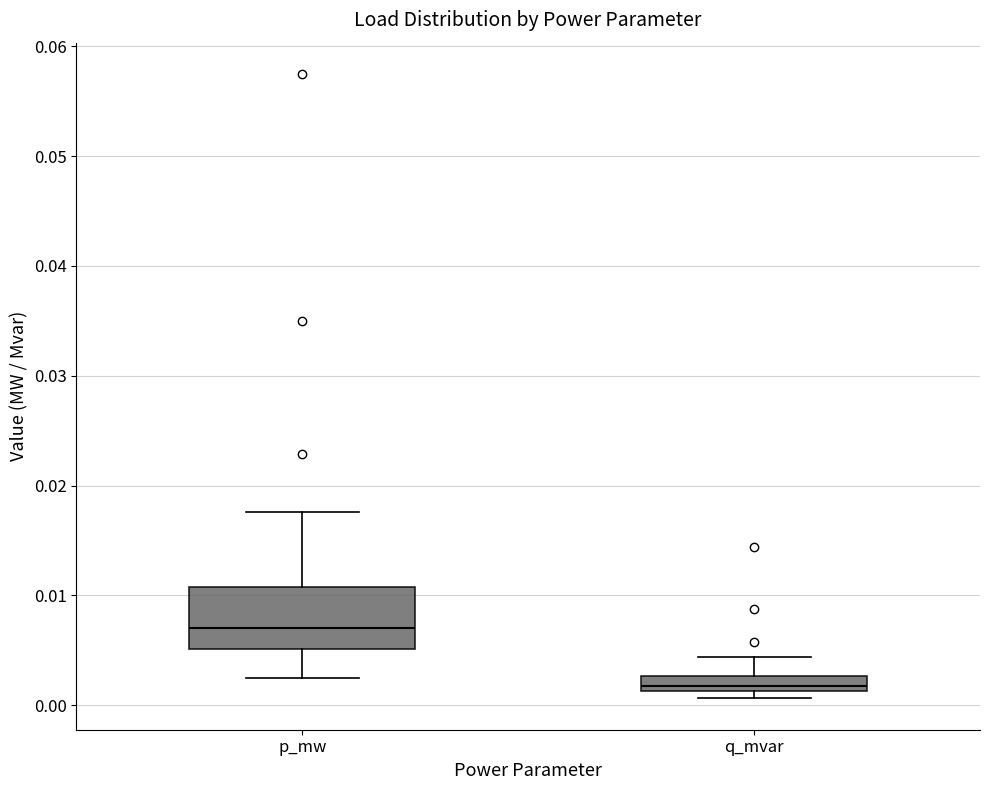

Which box has the highest median line?

p_mw